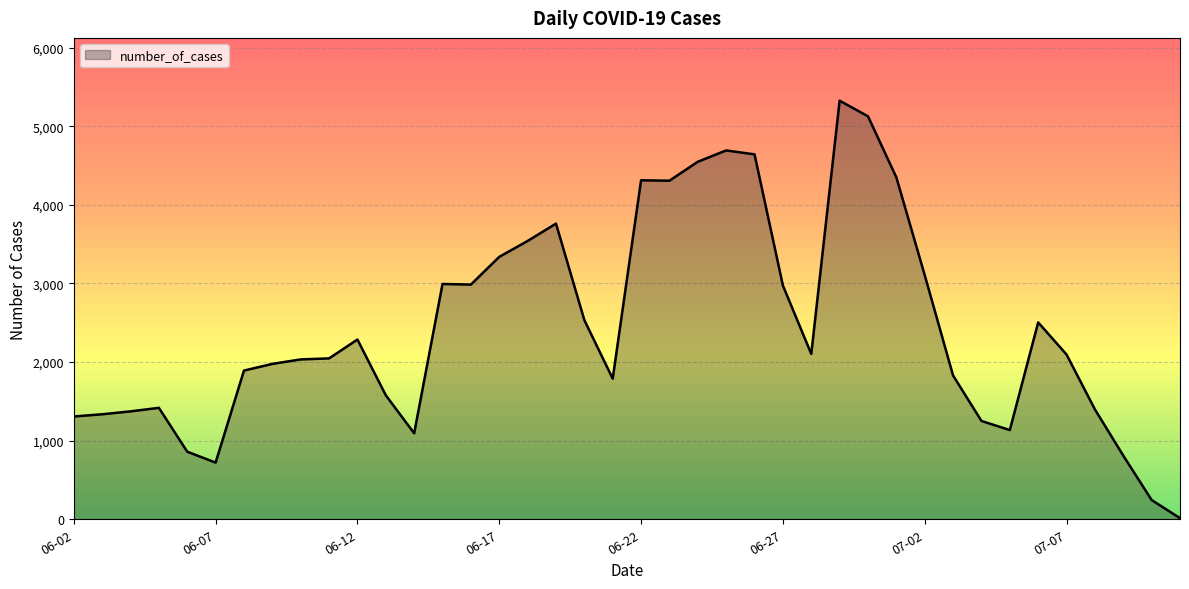

What is the greatest value displayed?

5326